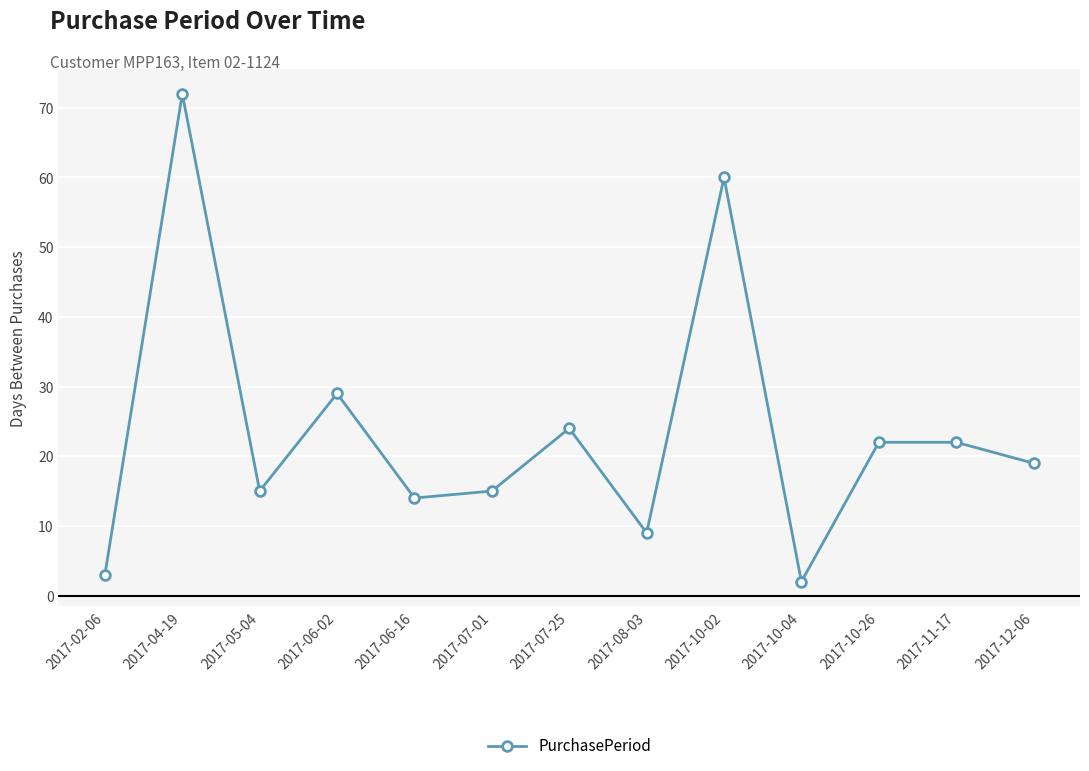

How many values are below 19?

6